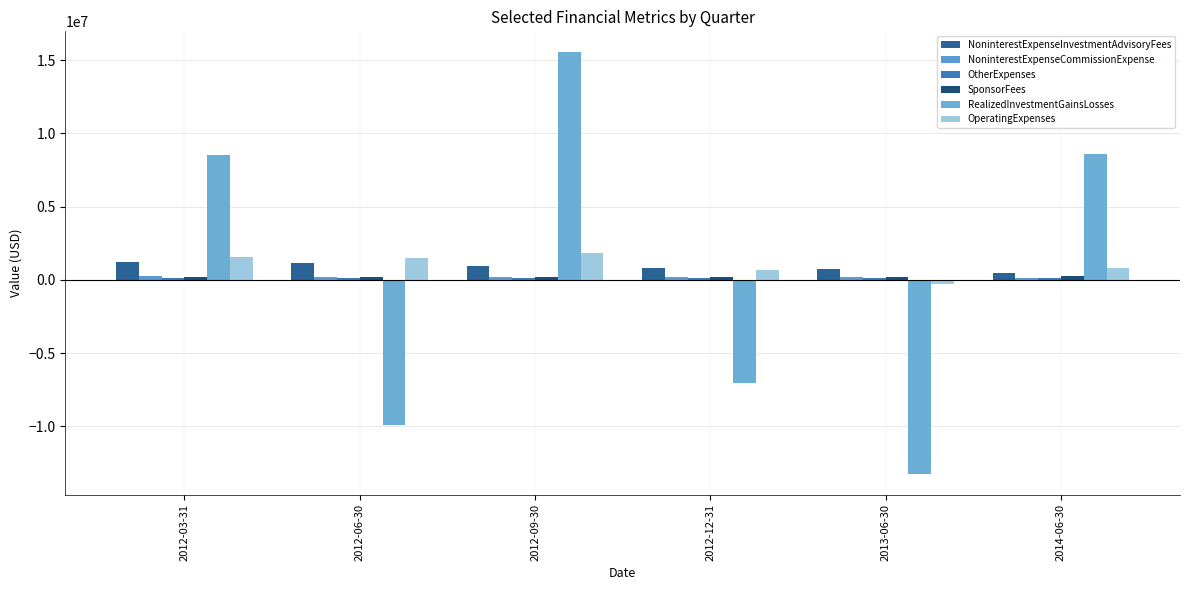

How many distinct data groups are displayed?

6